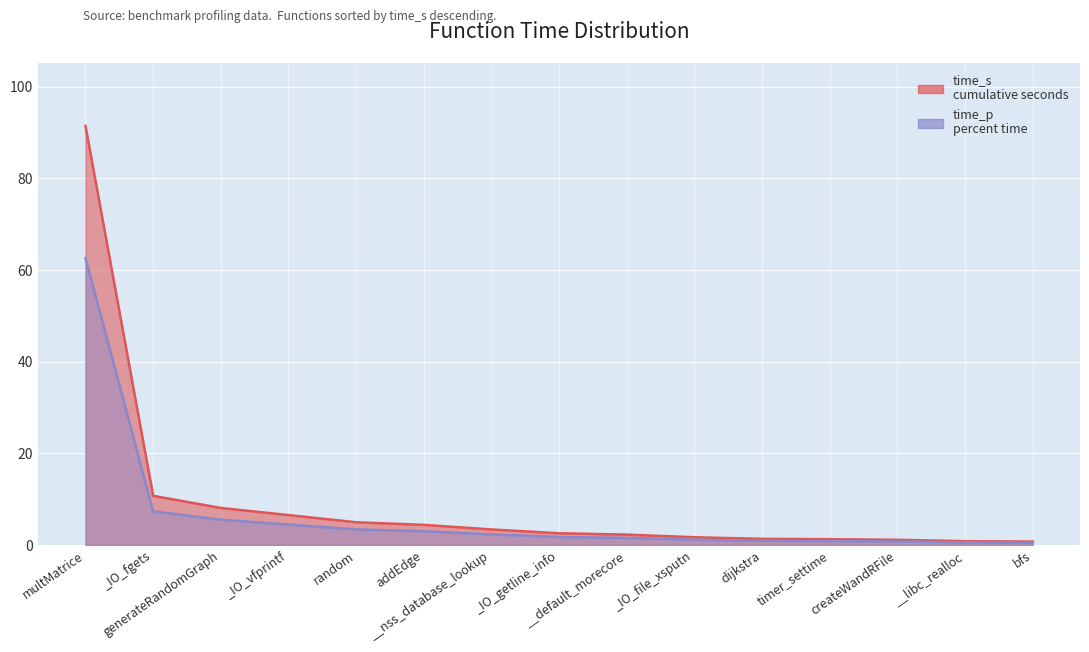

What is the sum of all time_p values?

97.1